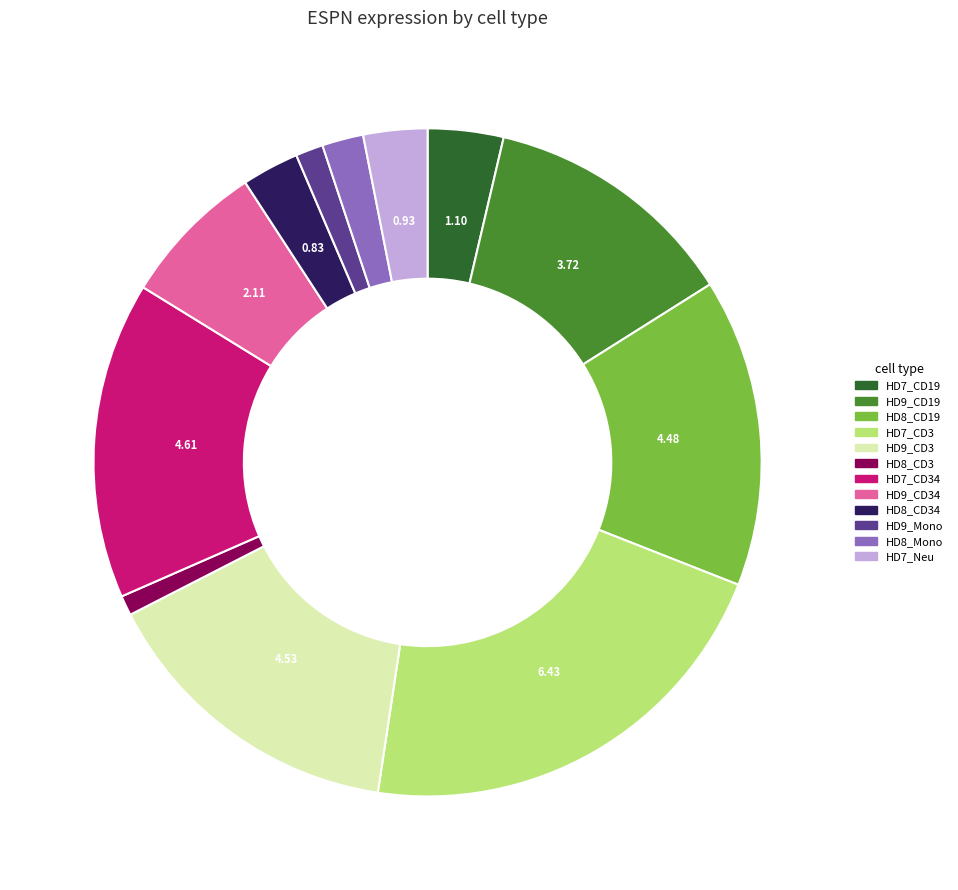

Is there any slice that represents more than half of the pie?

No